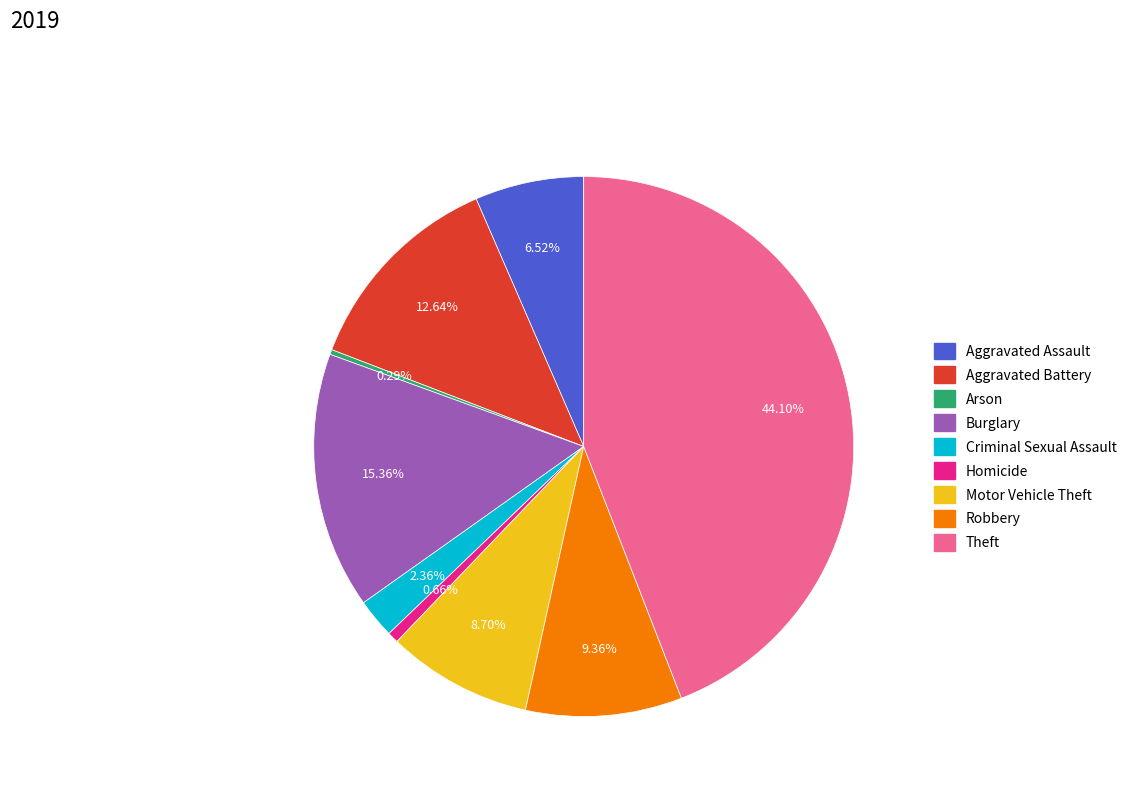

Is it true that Robbery is 1% of the pie?

False